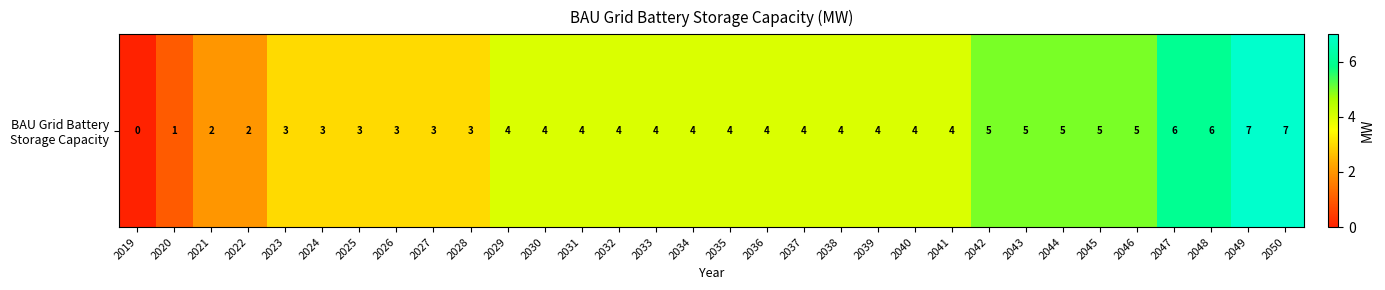

Rank the categories by value from lowest to highest.

2019, 2020, 2021, 2022, 2023, 2024, 2025, 2026, 2027, 2028, 2029, 2030, 2031, 2032, 2033, 2034, 2035, 2036, 2037, 2038, 2039, 2040, 2041, 2042, 2043, 2044, 2045, 2046, 2047, 2048, 2049, 2050